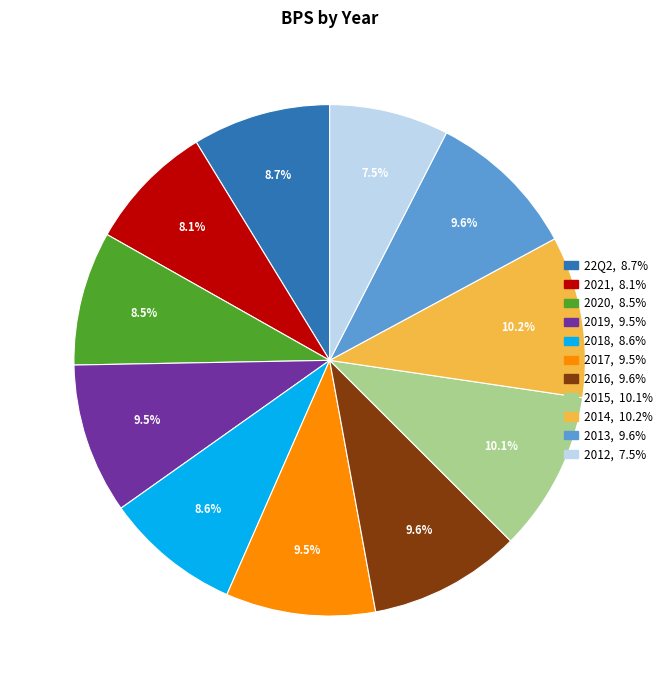

Between 2019 and 22Q2, which is larger?

2019